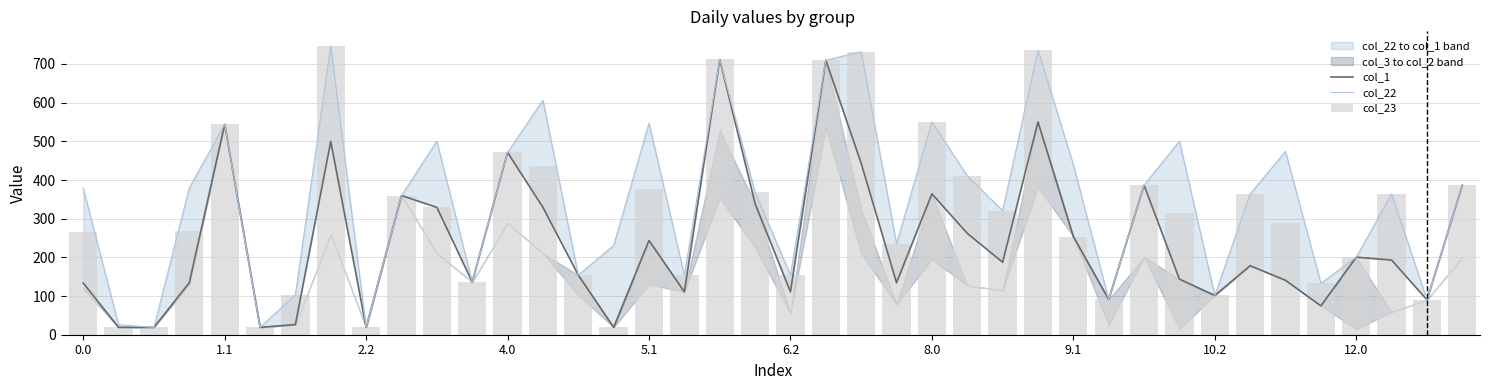

At which category is the sum across all series the highest?

18